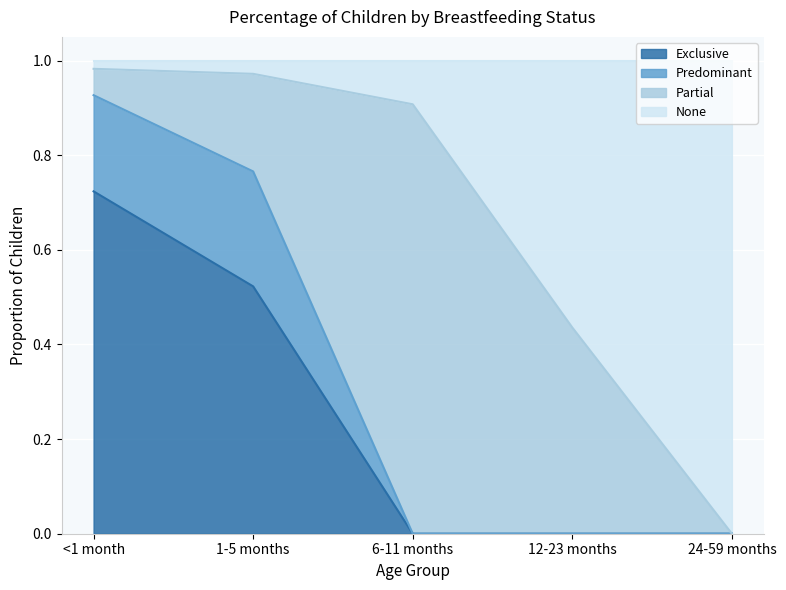

The Exclusive series shows 0.0 at 24-59 months. True or false?

True